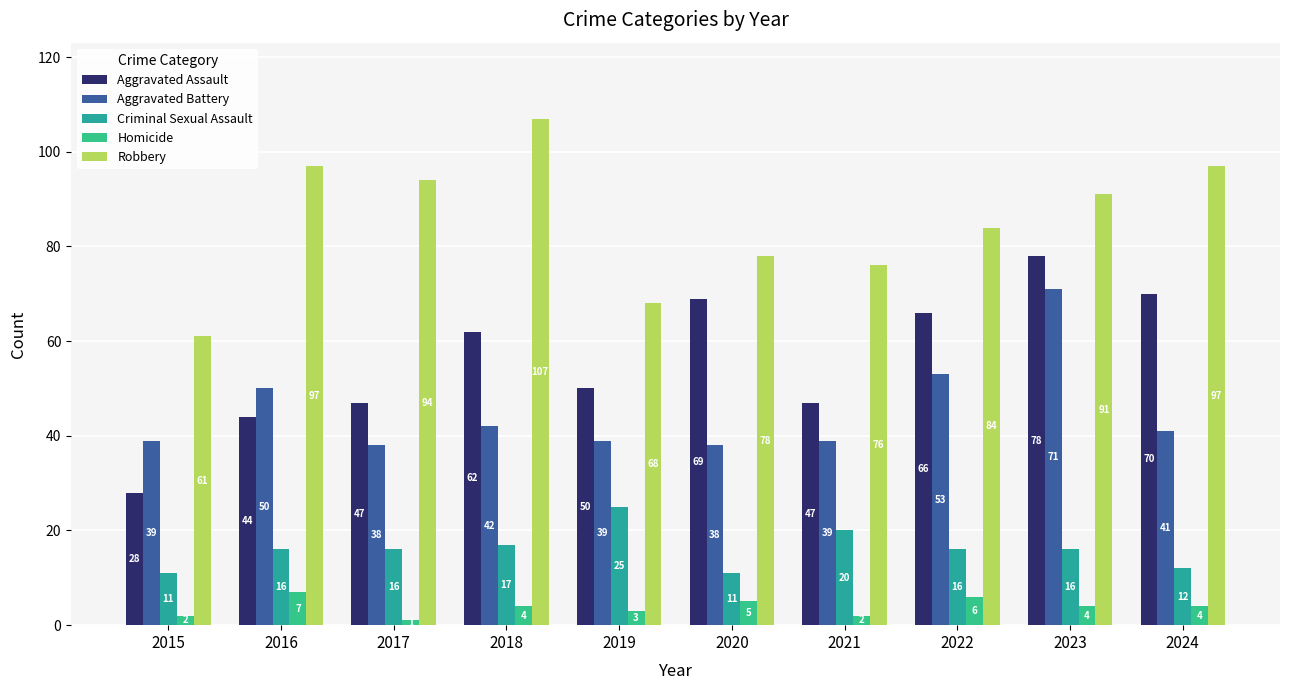

Reading left to right, what are all the values shown in this chart?

Aggravated Assault: 28	44	47	62	50	69	47	66	78	70
Aggravated Battery: 39	50	38	42	39	38	39	53	71	41
Criminal Sexual Assault: 11	16	16	17	25	11	20	16	16	12
Homicide: 2	7	1	4	3	5	2	6	4	4
Robbery: 61	97	94	107	68	78	76	84	91	97